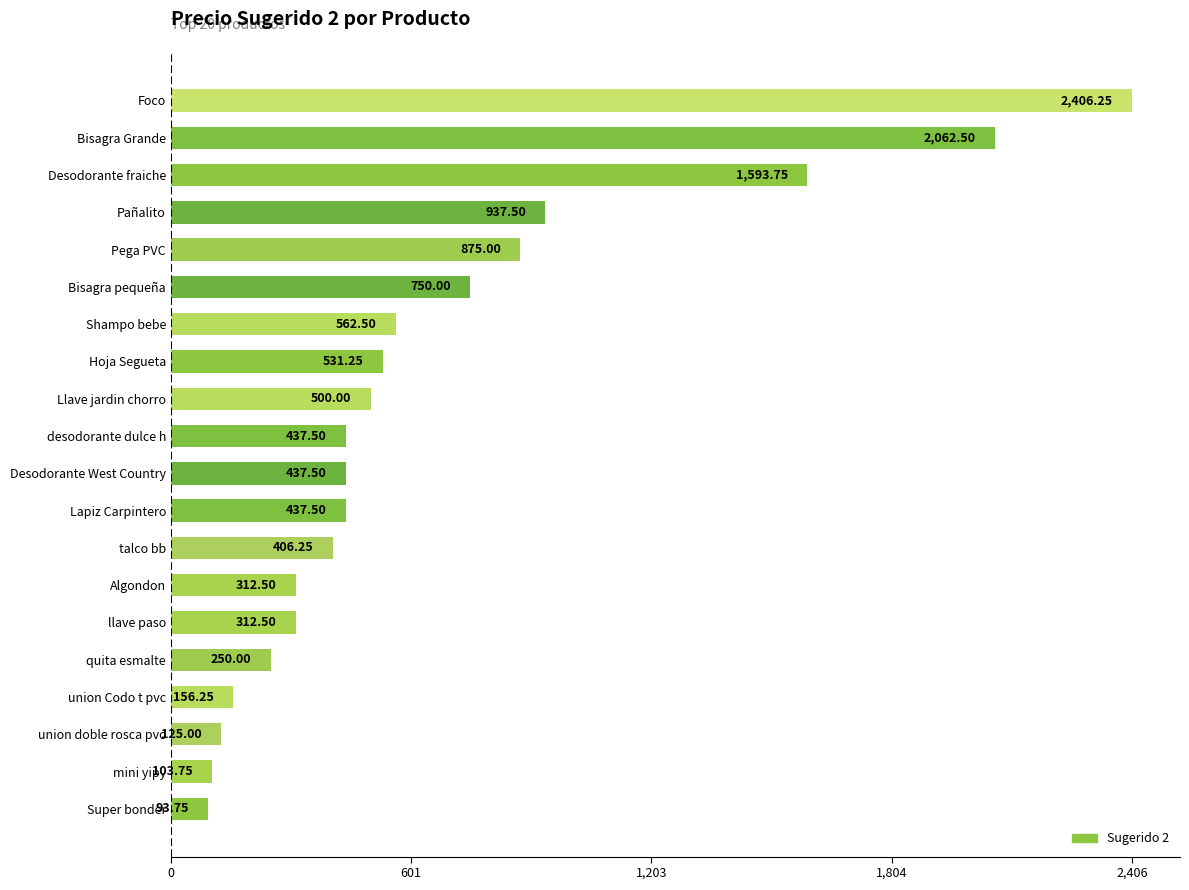

What is the minimum value shown in the chart?

93.8